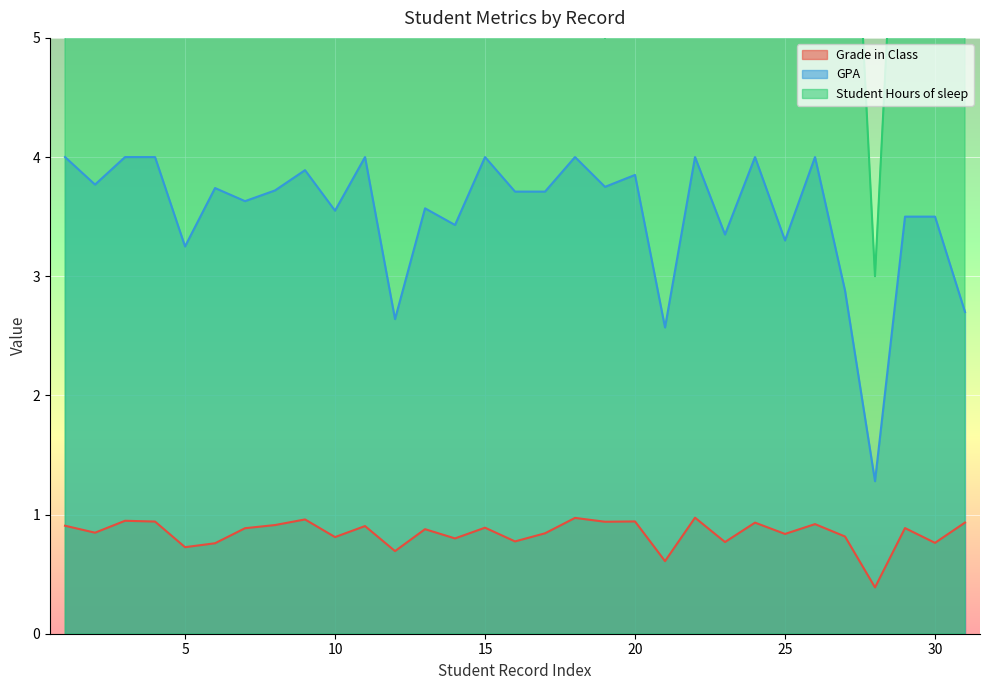

What is the highest value of the Grade in Class series?

1.0